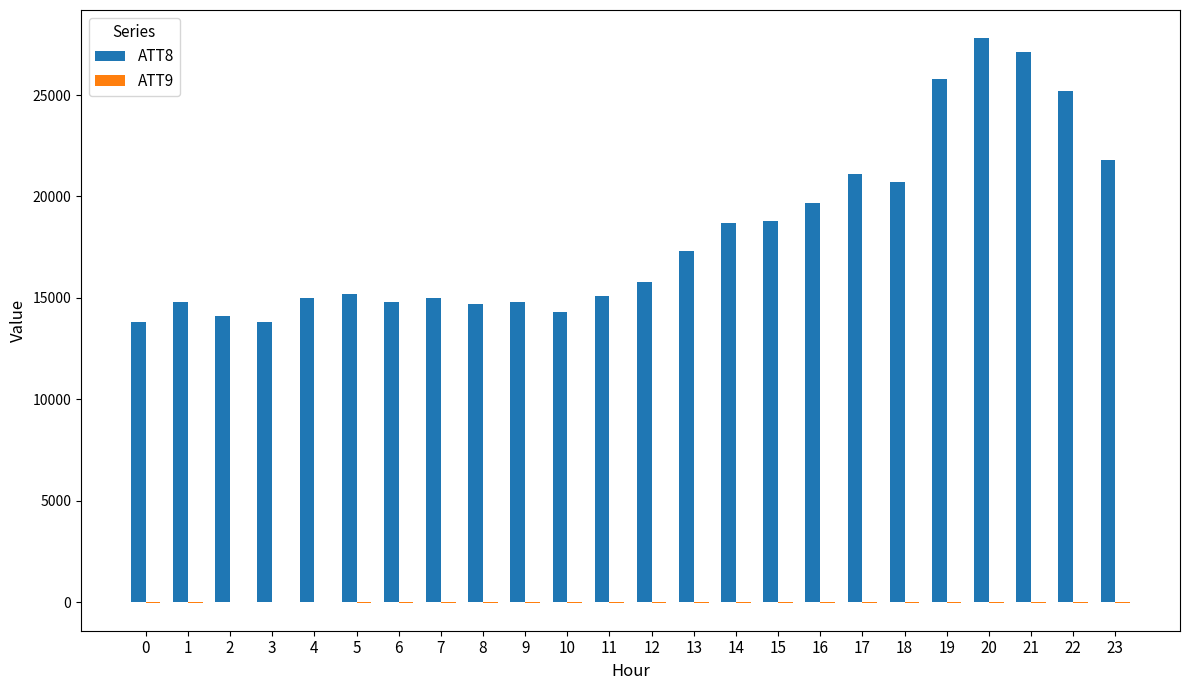

Which series has the largest total across all categories?

ATT8